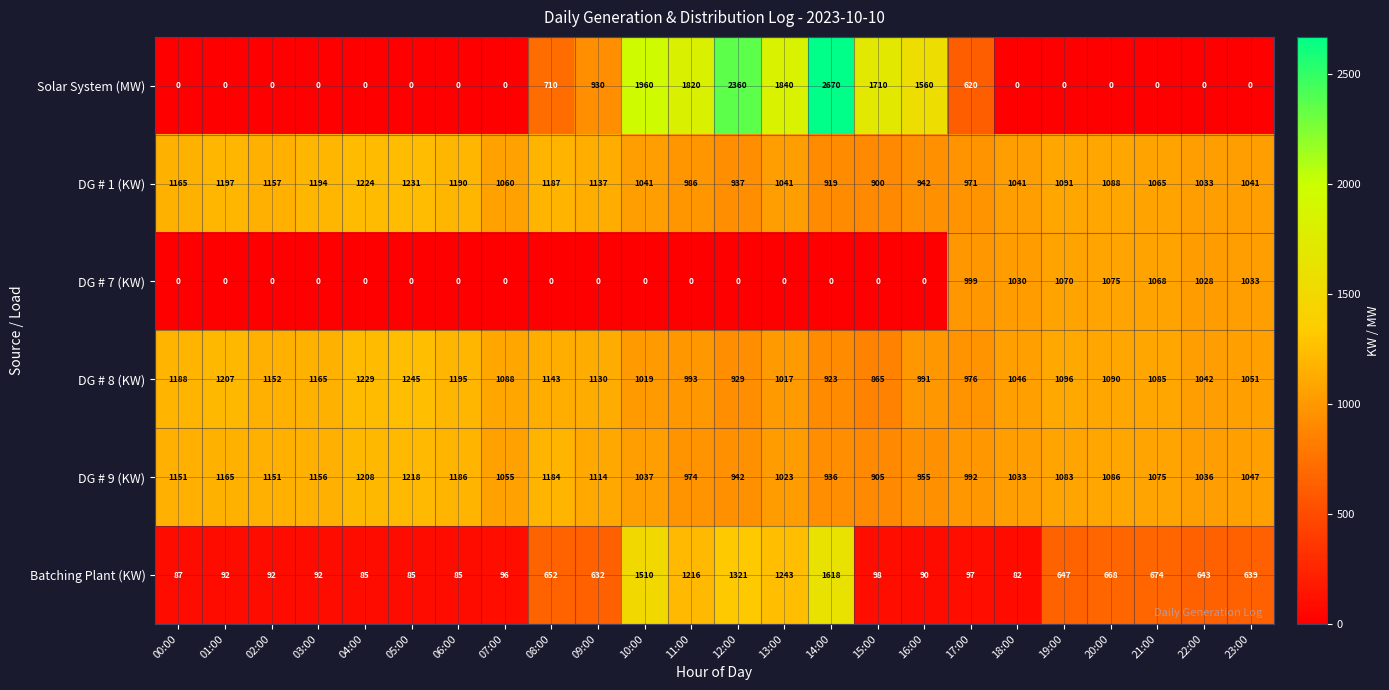

At which category is the sum across all series the highest?

14:00